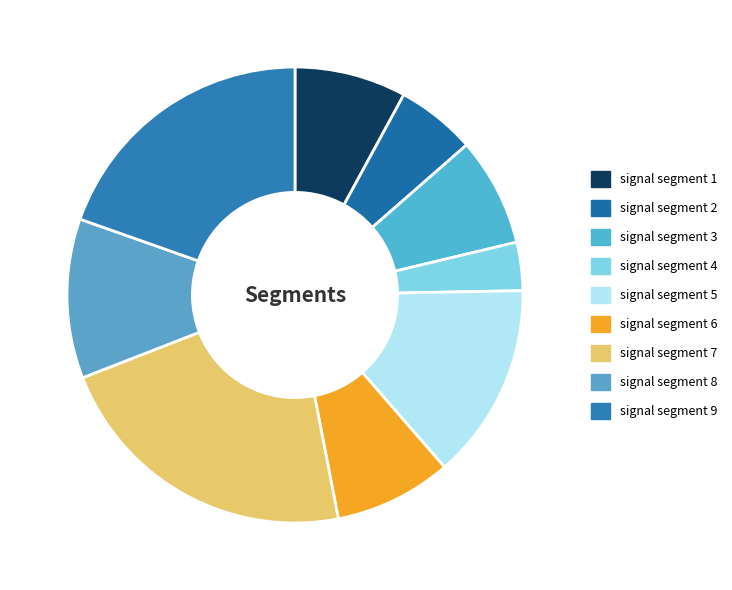

To the nearest percent, what portion does signal segment 2 represent?

6%